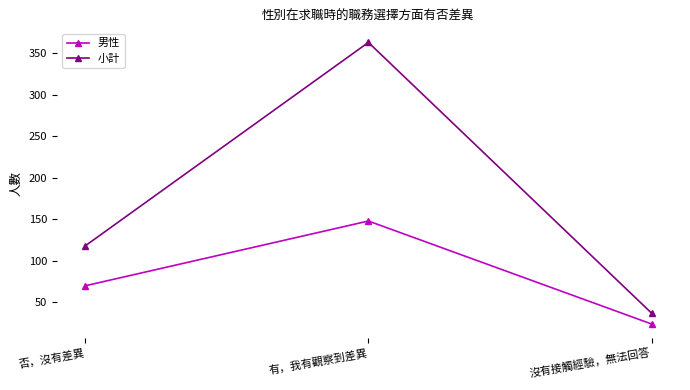

What is the label of the 2nd point from the right?

有，我有觀察到差異